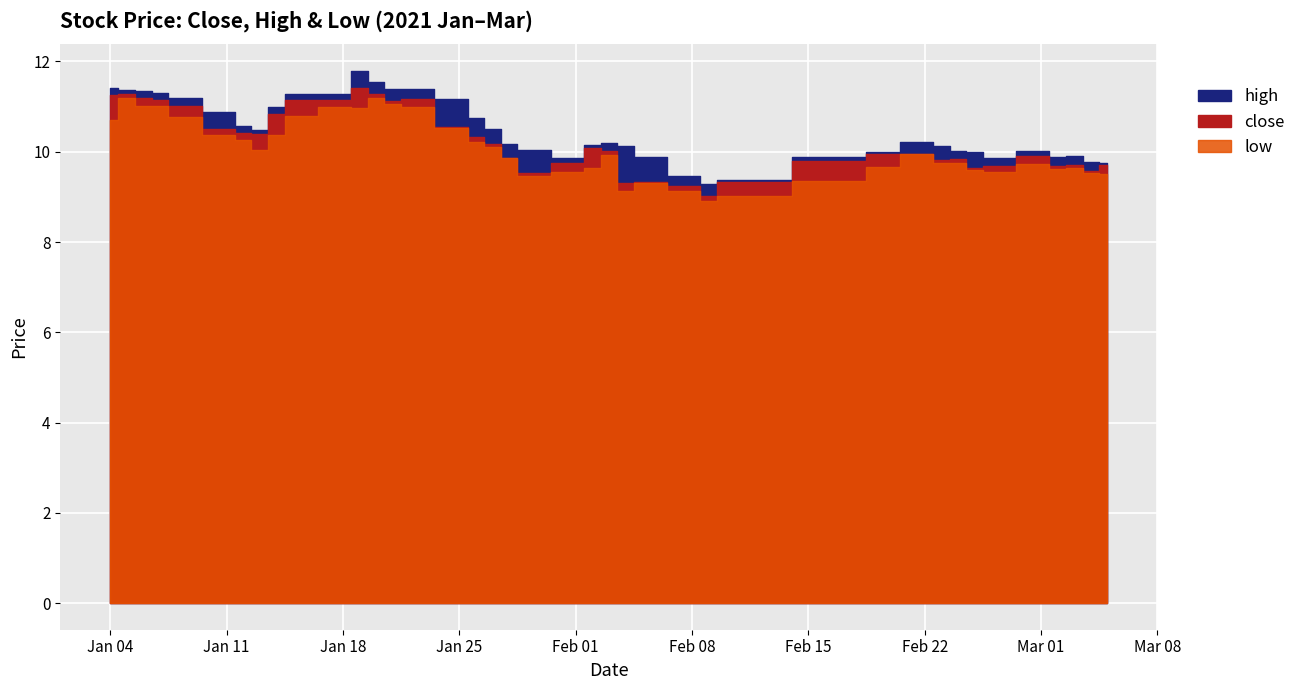

True or false: close and high cross at least once.

False